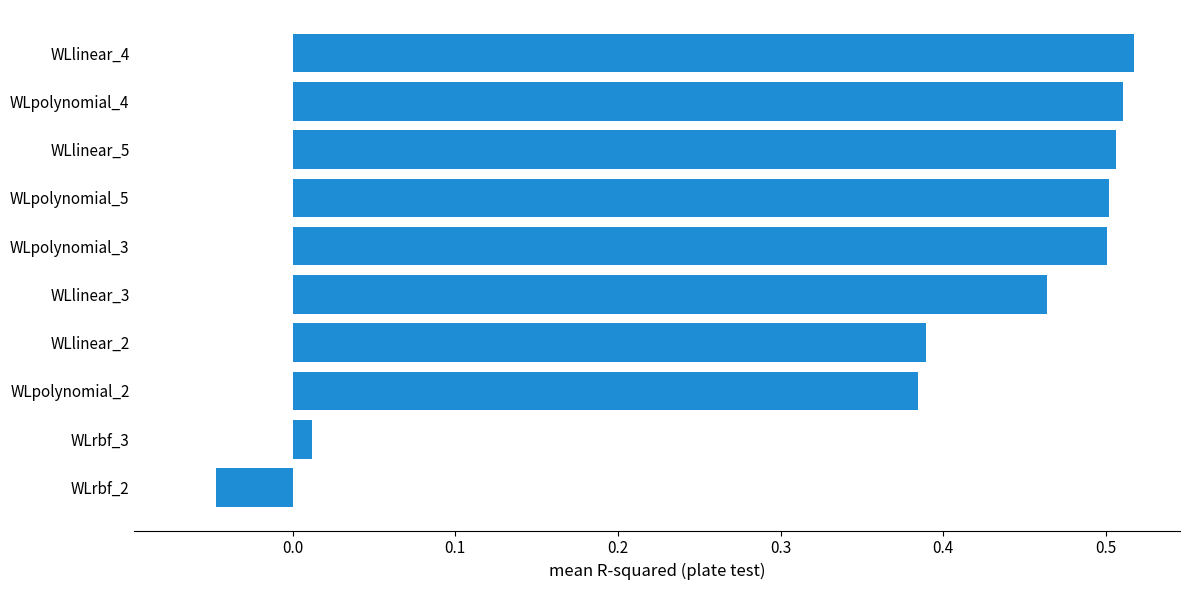

The chart shows a value of 0.5 at WLpolynomial_3. True or false?

True